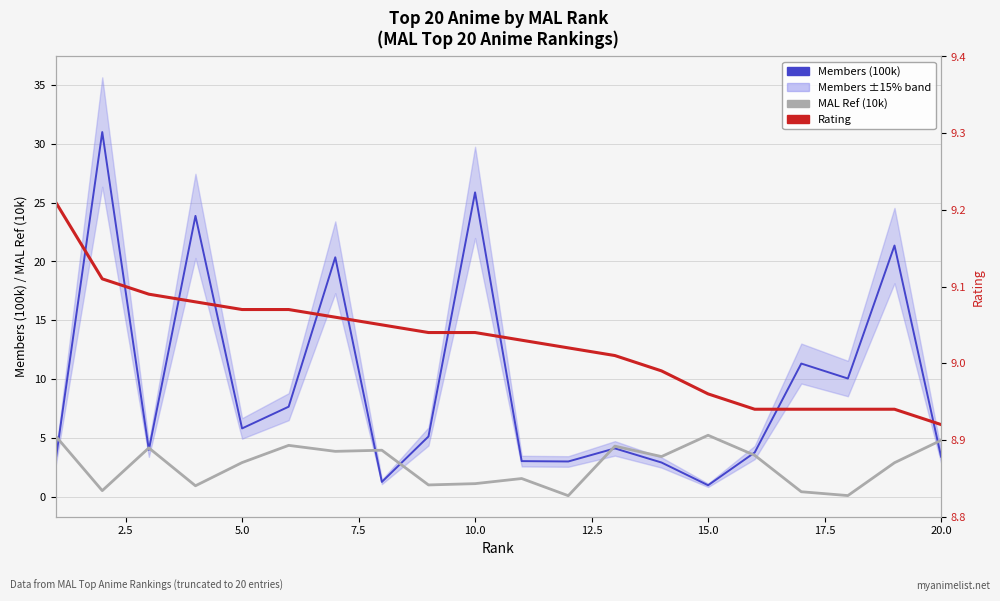

True or false: MAL Ref (10k) and Rating (12-entry average) cross at least once.

False